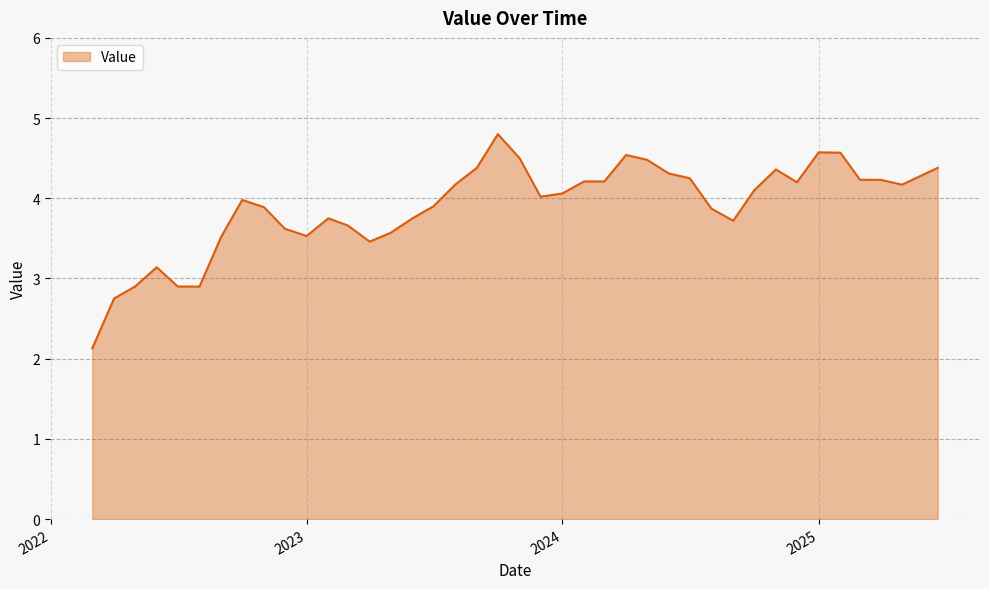

What is the greatest value displayed?

4.8